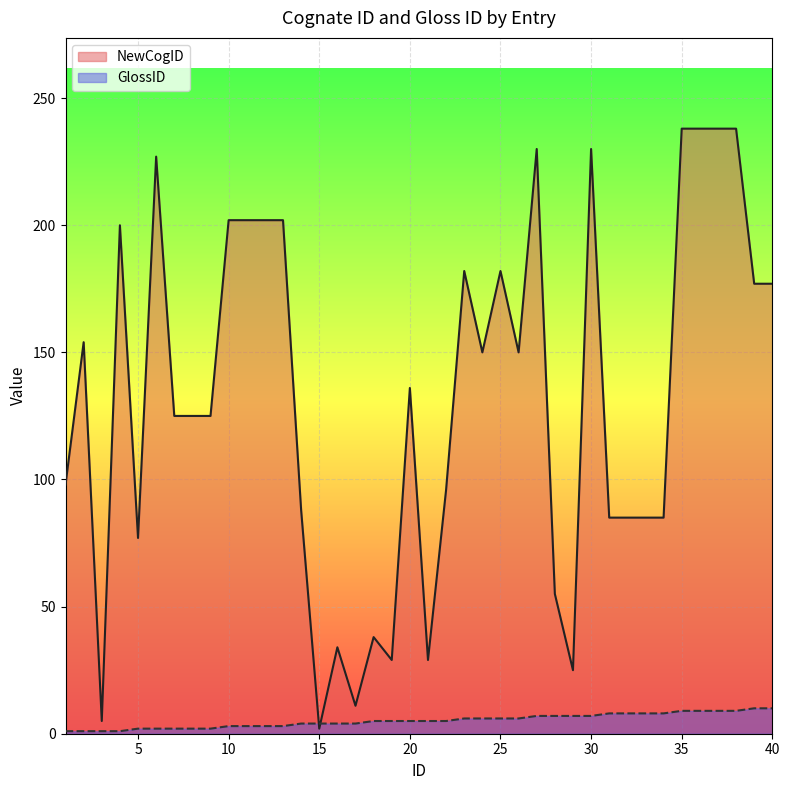

Rank the series by their average value, from highest to lowest.

NewCogID, GlossID